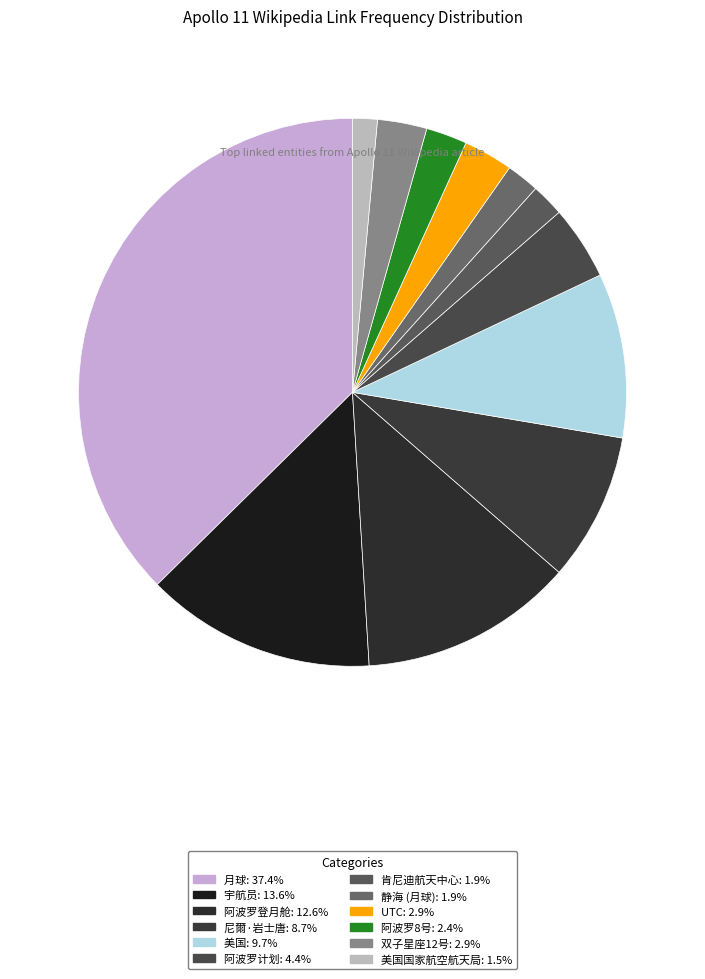

Which category has the biggest portion of the pie?

月球